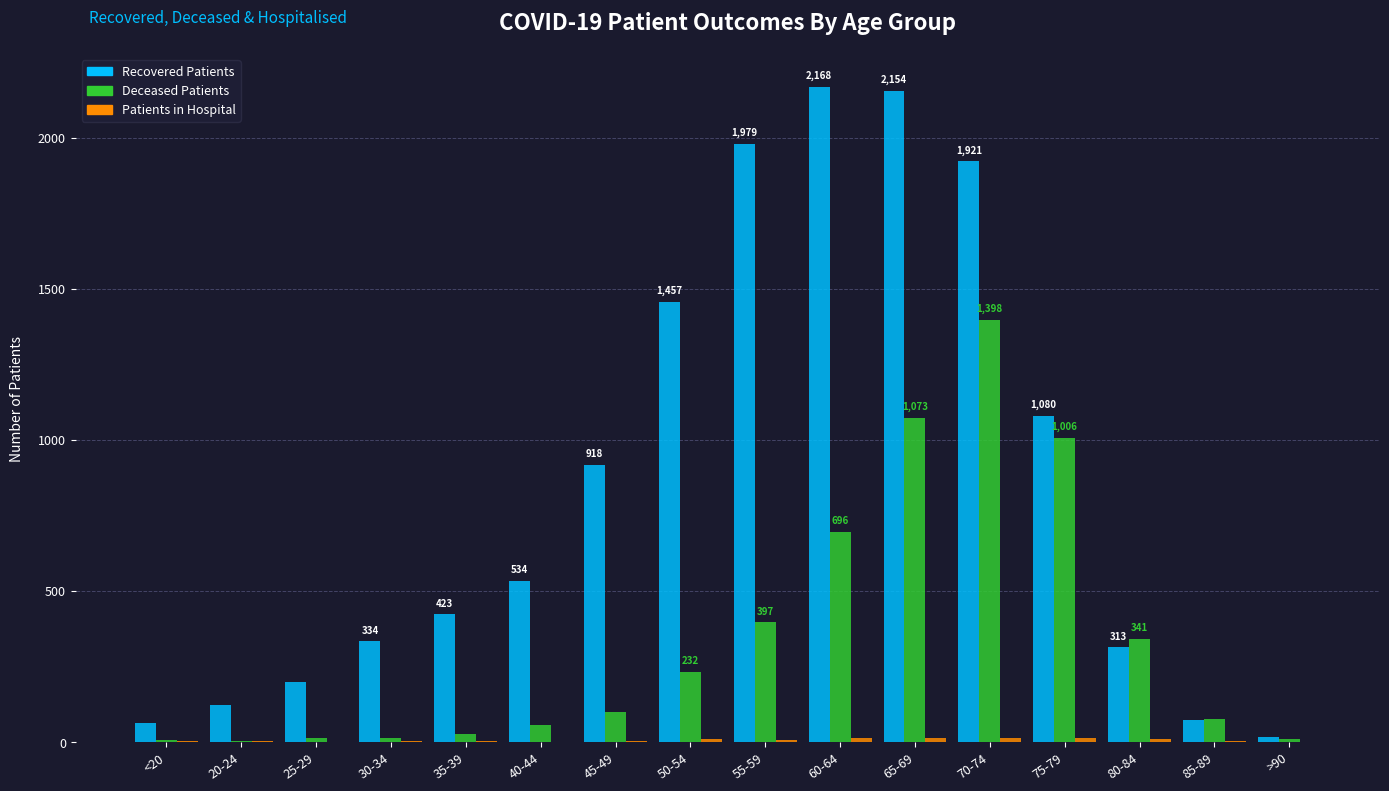

How many categories are shown in the chart?

16